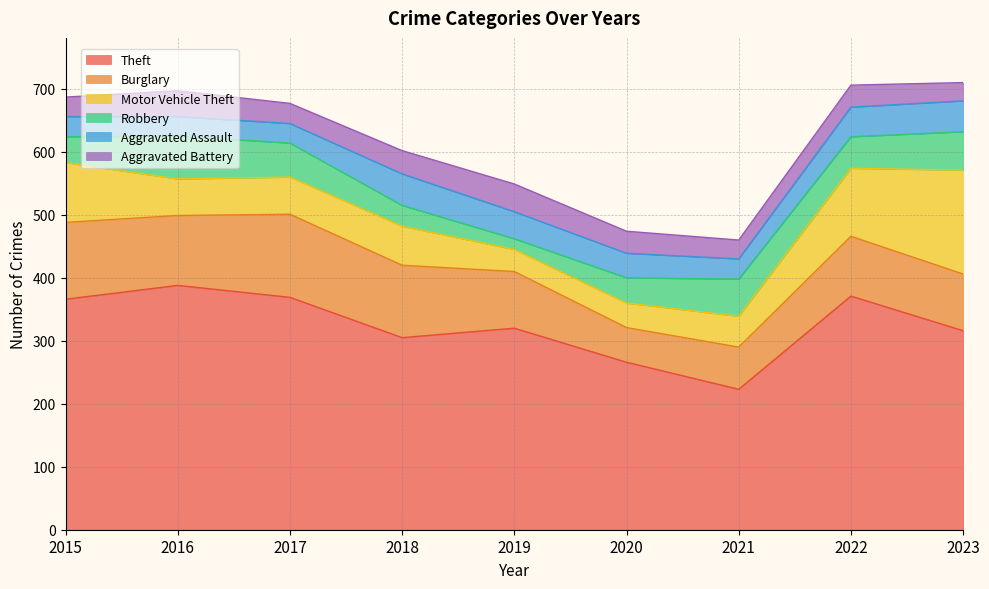

The Motor Vehicle Theft series shows 31 at 2021. True or false?

False